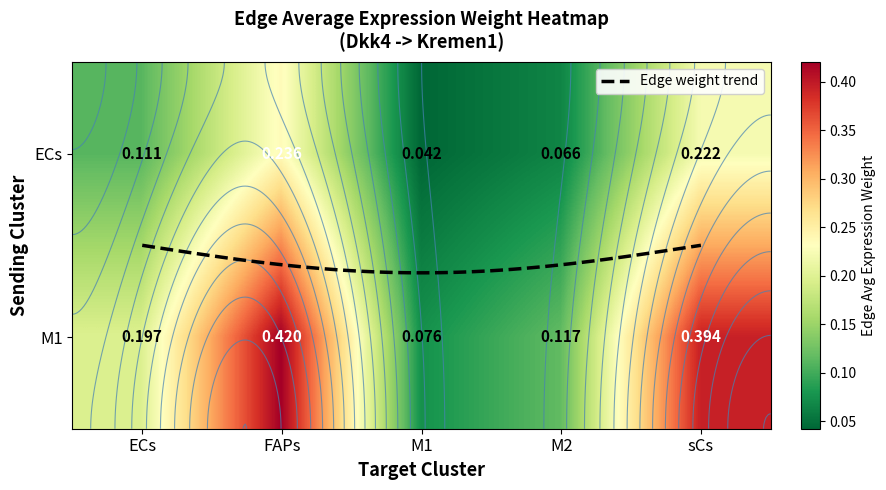

Is it true that ECs equals 0.2 at FAPs?

True